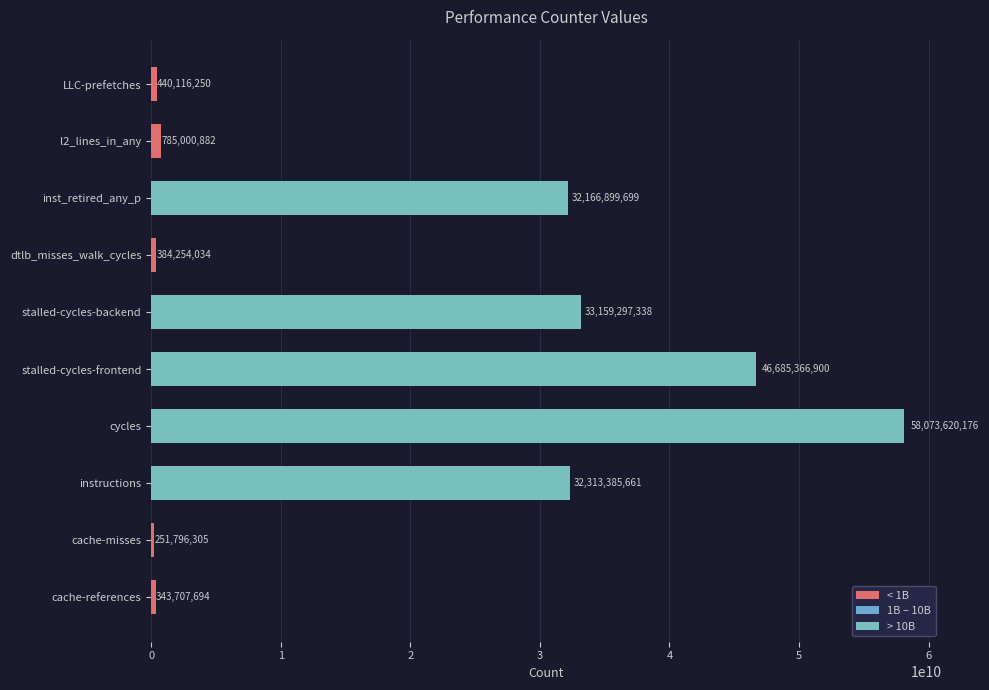

What is the smallest value displayed?

251796305